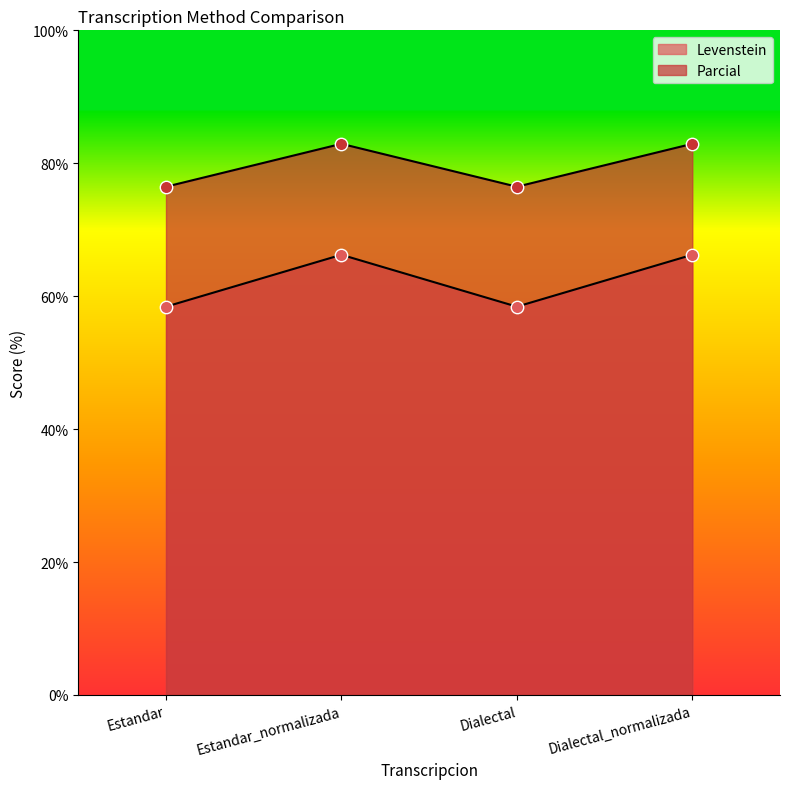

At how many categories does at least one series exceed 63?

4